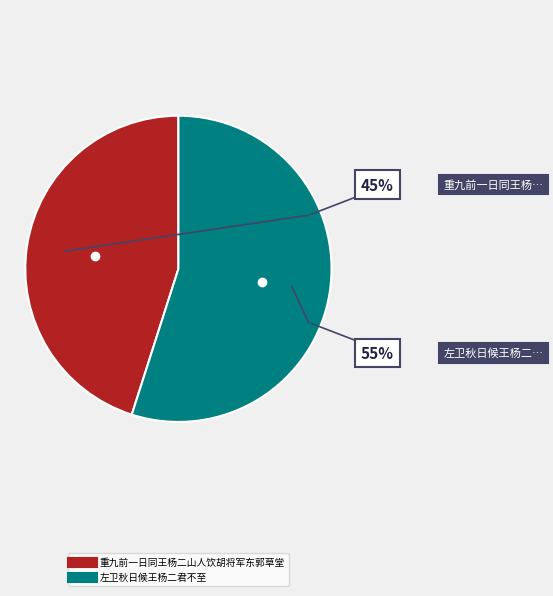

Is there a majority slice in this chart?

Yes